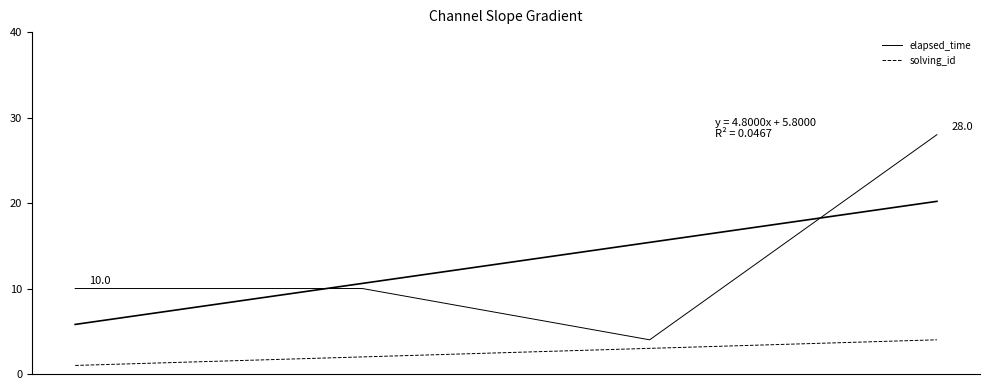

True or false: solving_id and elapsed_time cross at least once.

False